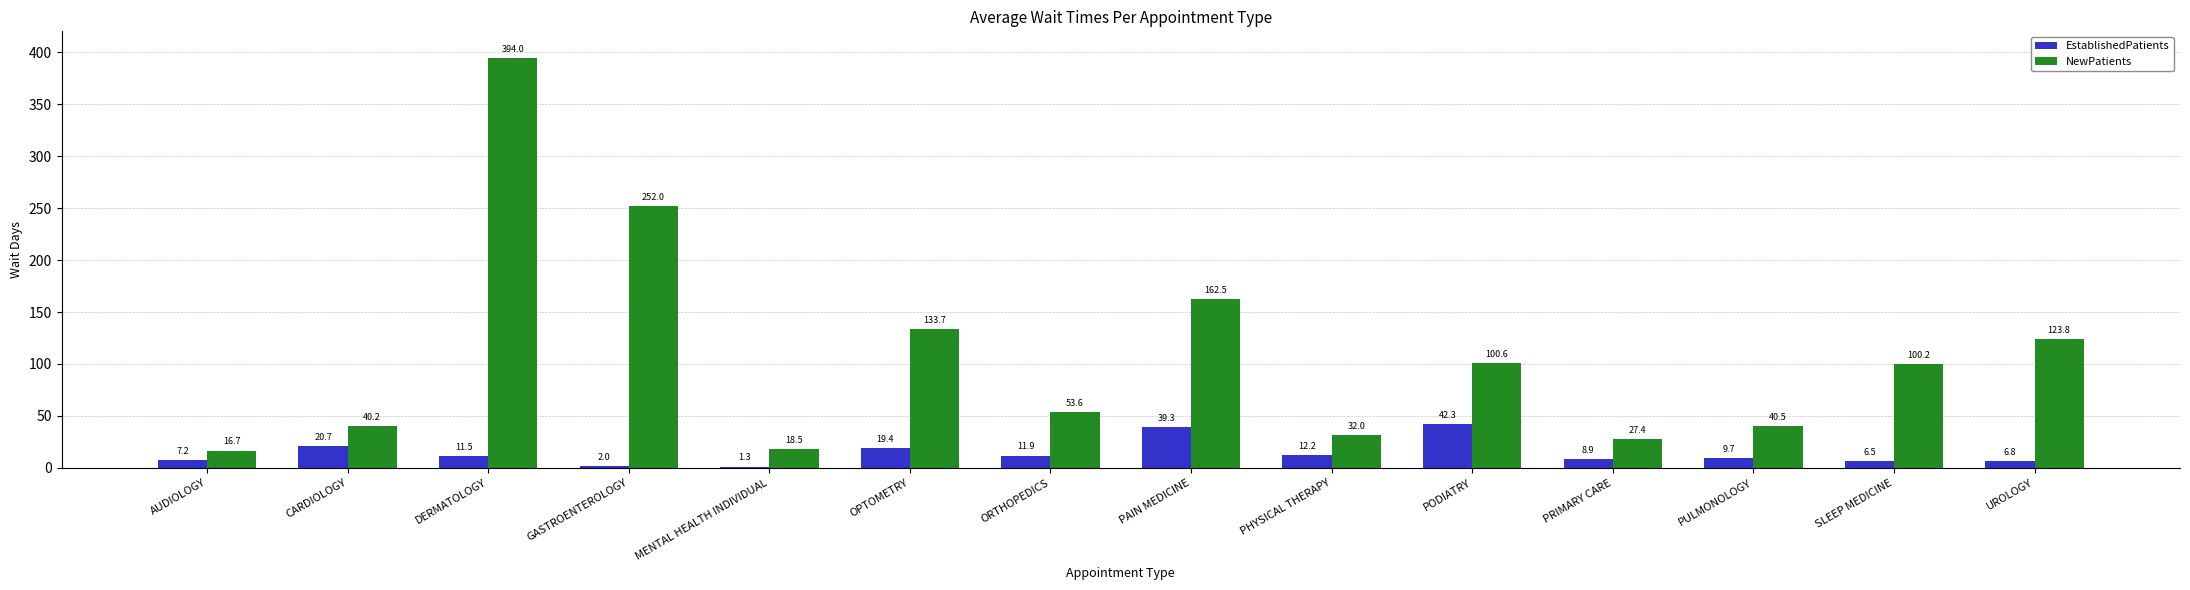

At how many categories does at least one series exceed 220?

2